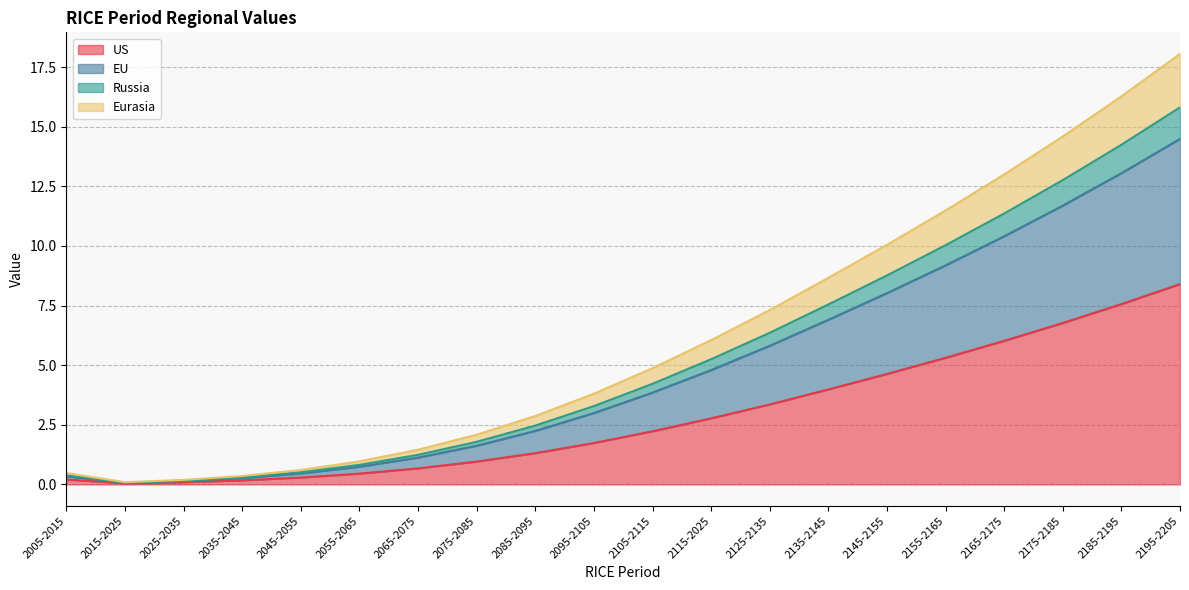

How many data points does each series have?

20